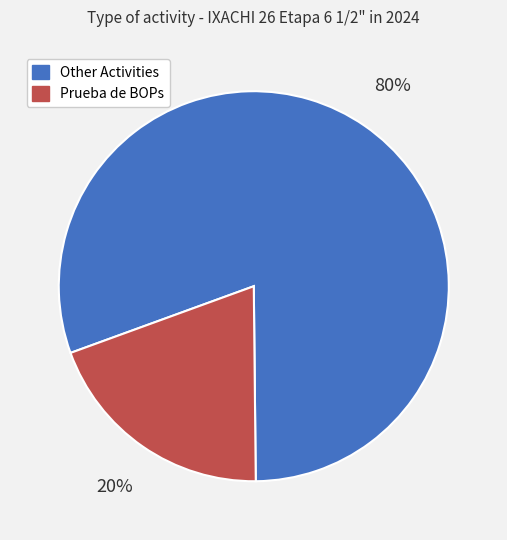

Do Prueba de BOPs and Other Activities together represent more than half of the pie?

Yes